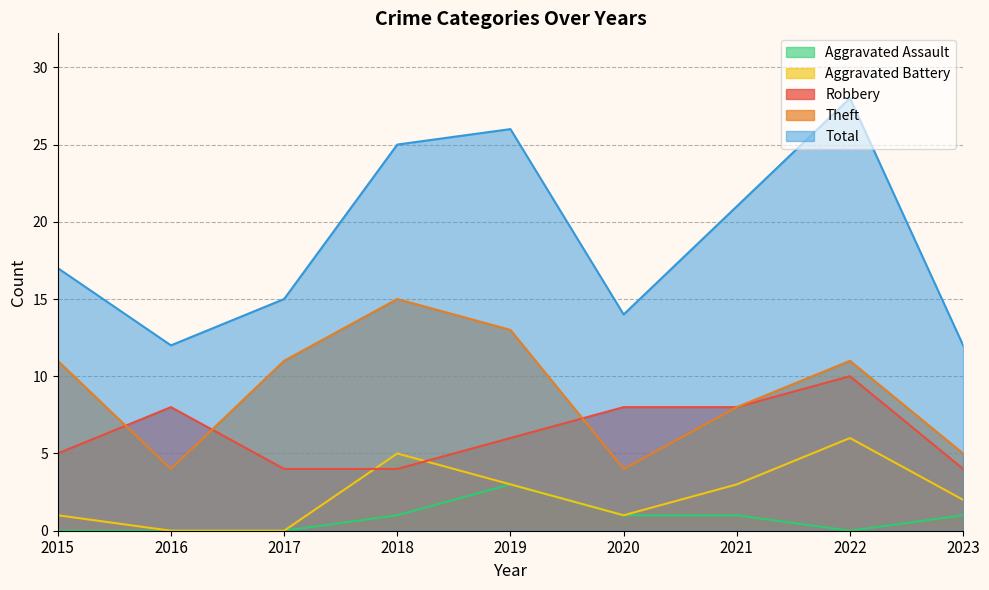

How many lines are shown in the chart?

5